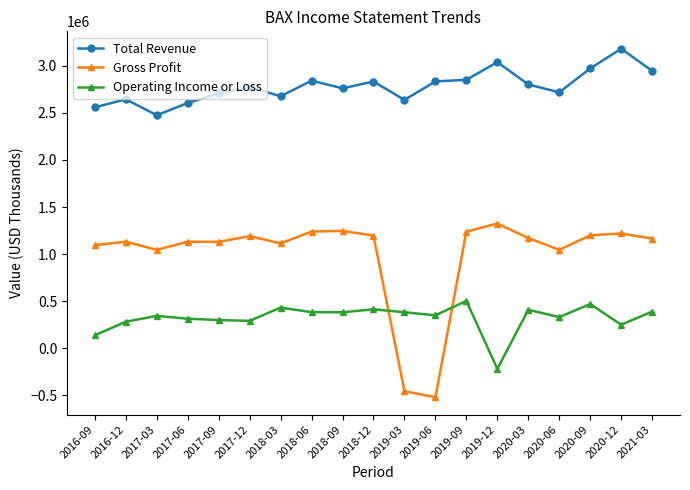

Which series has the largest total across all categories?

Total Revenue